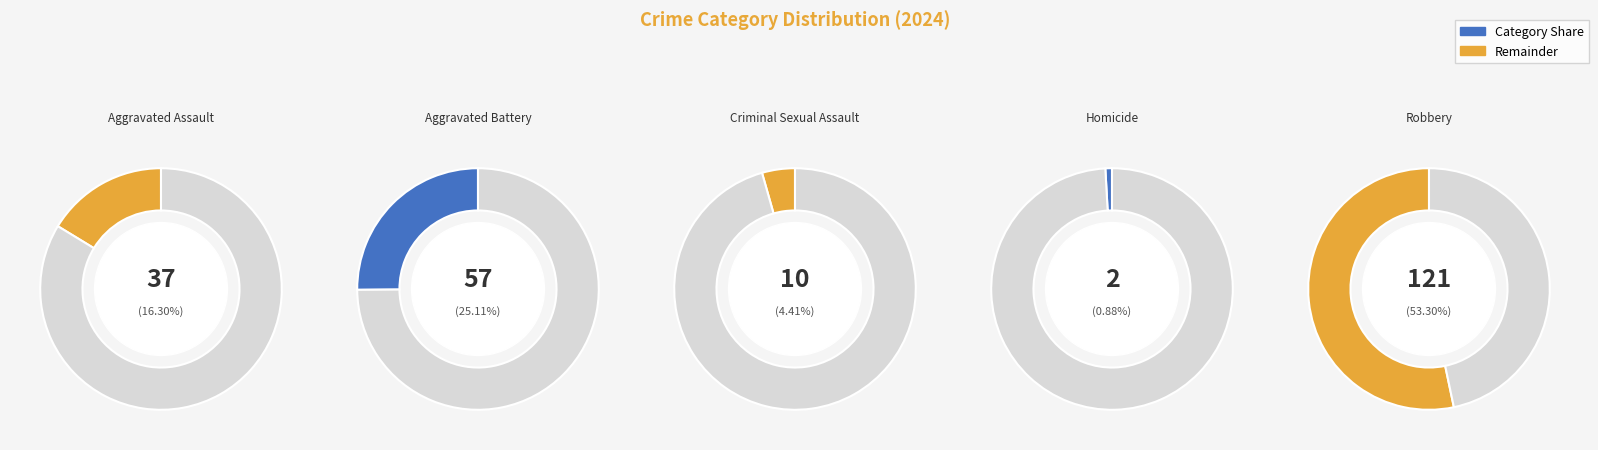

The Homicide slice represents 10% of the pie. True or false?

False